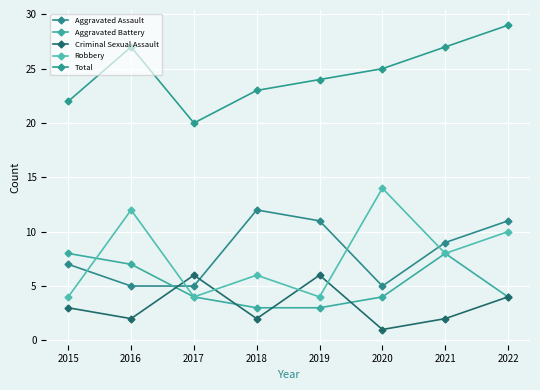

At which label does Aggravated Assault reach its minimum?

2016